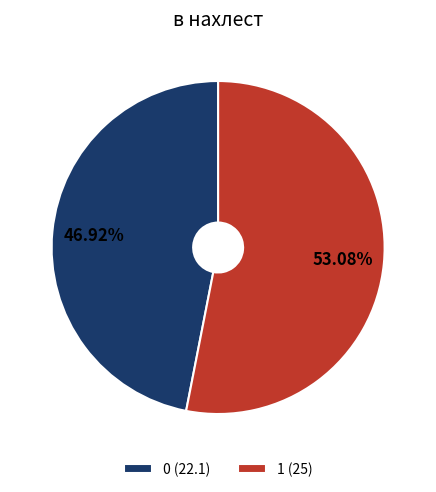

The 0 slice represents 47% of the pie. True or false?

True